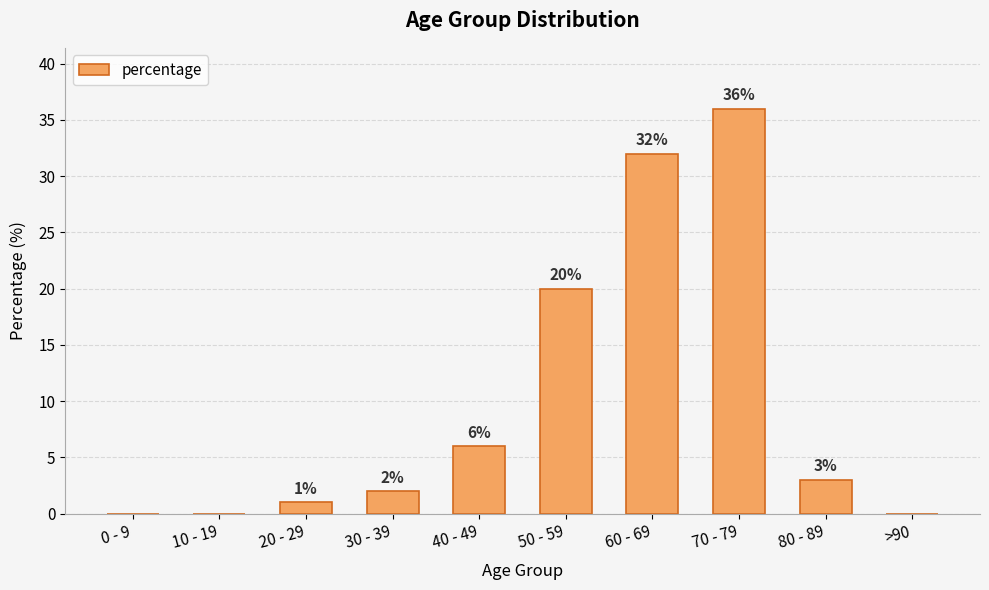

Read the value at 60 - 69, to the nearest 5.

30